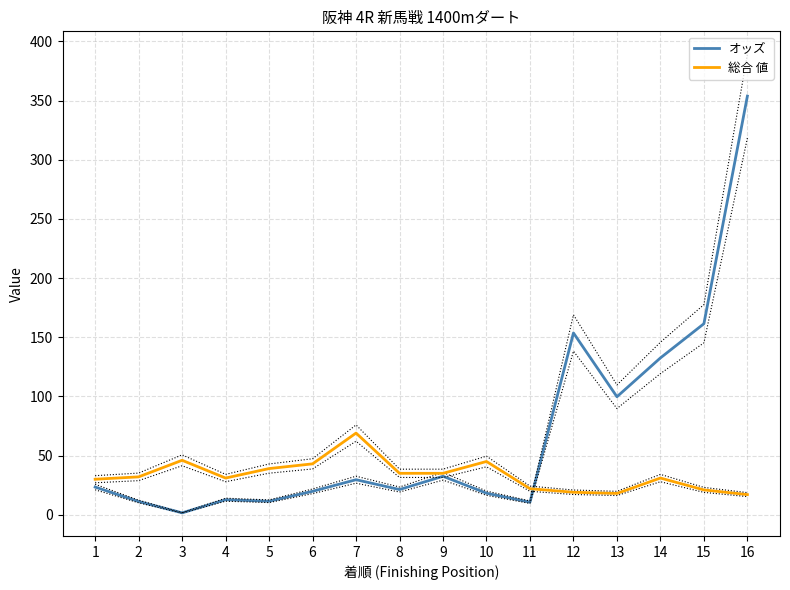

True or false: 総合 値 and オッズ intersect in this chart.

True